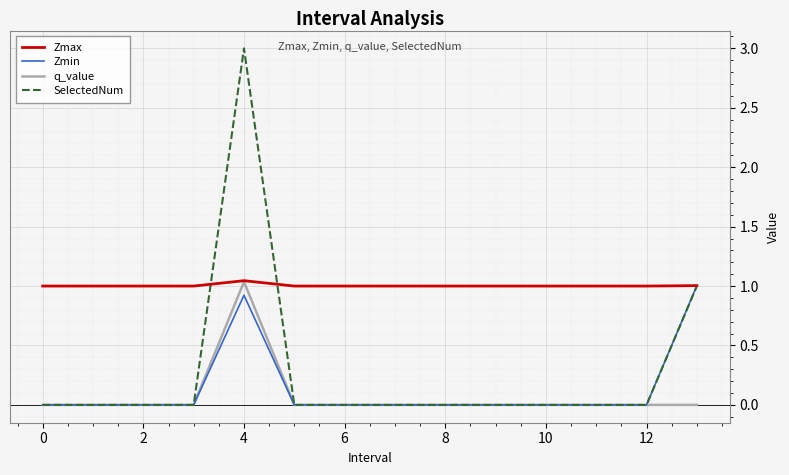

Which series has the widest spread of values?

SelectedNum